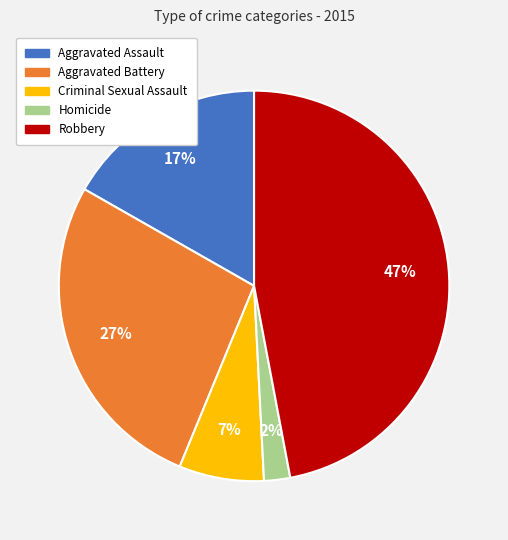

The Aggravated Battery slice represents 41% of the pie. True or false?

False